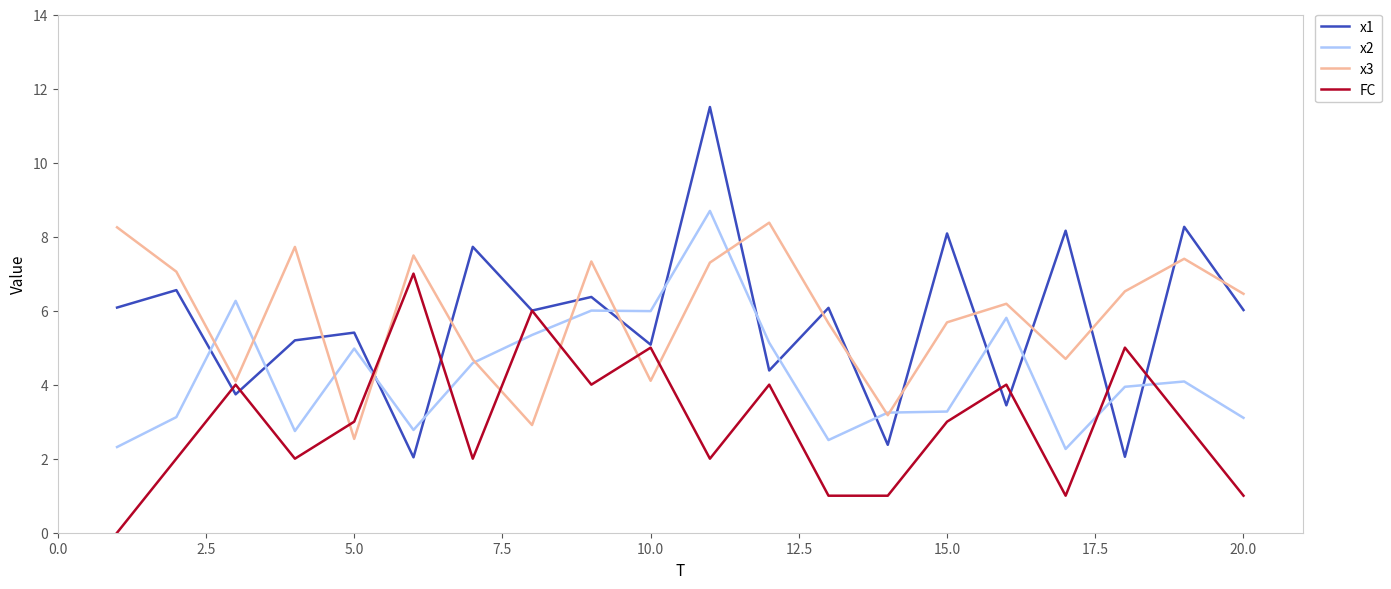

How many lines are shown in the chart?

4